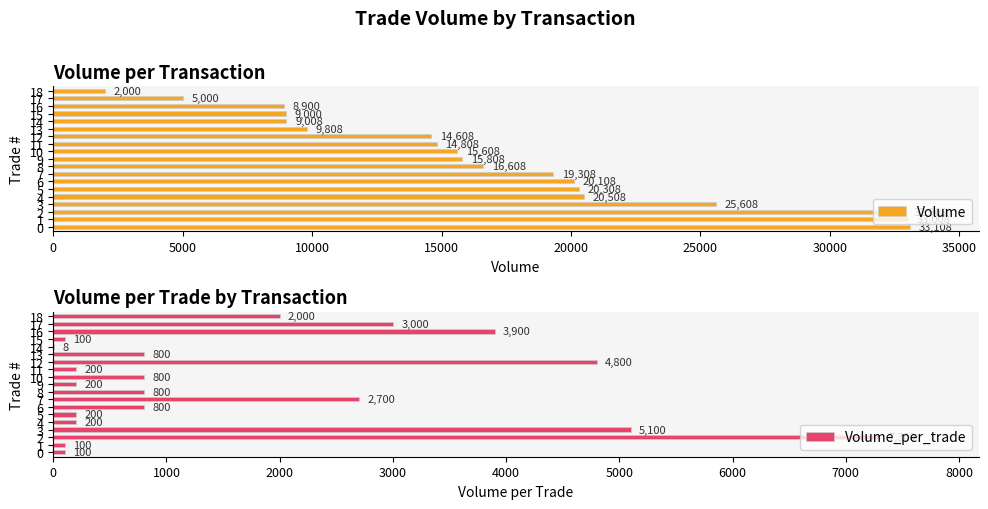

Rank the series by their average value, from lowest to highest.

Volume_per_trade, Volume